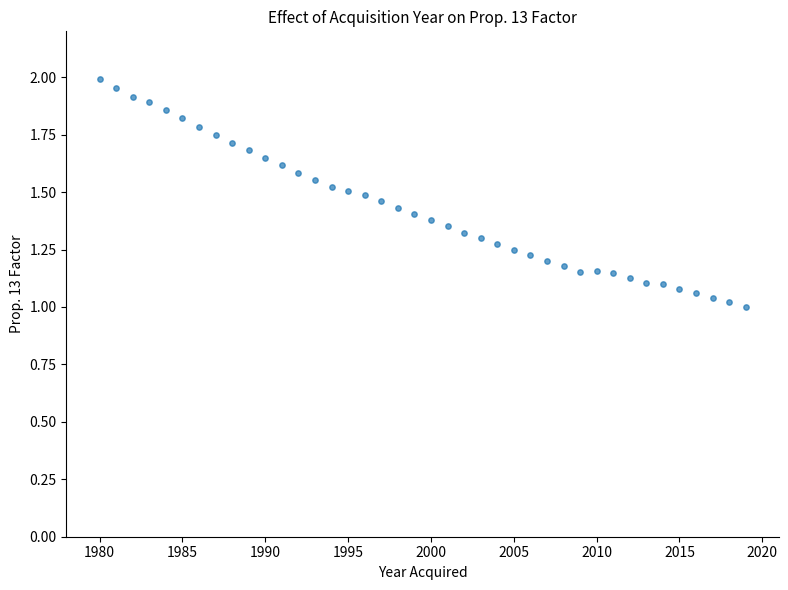

What is the range of X values (max minus min)?

39.0